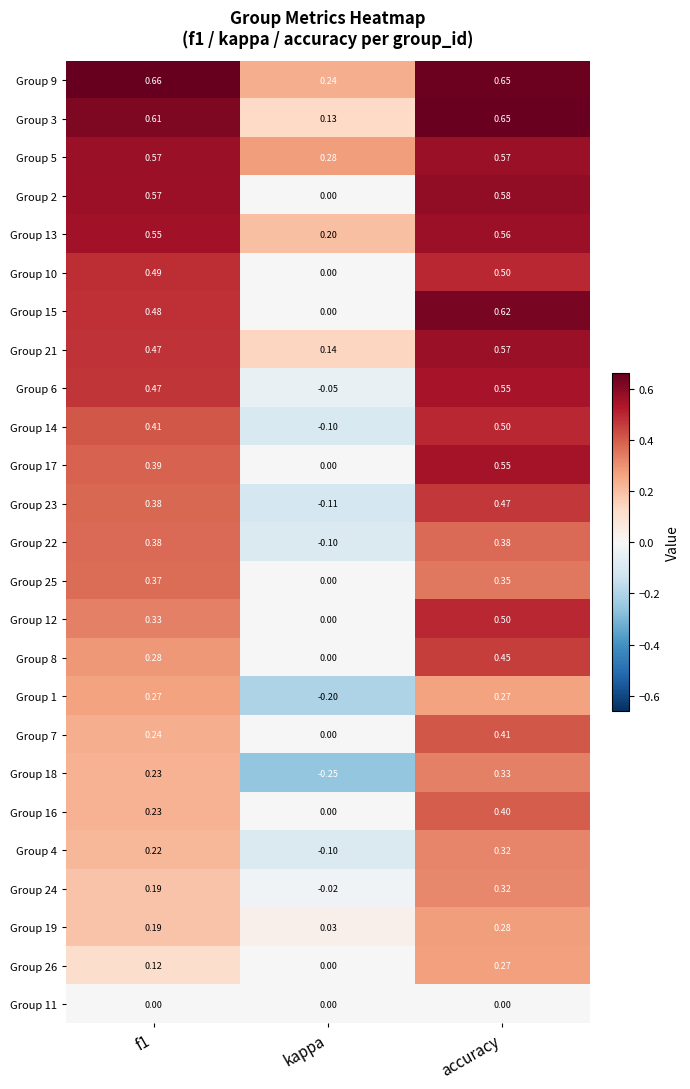

What is the total value across all series at accuracy?

11.1